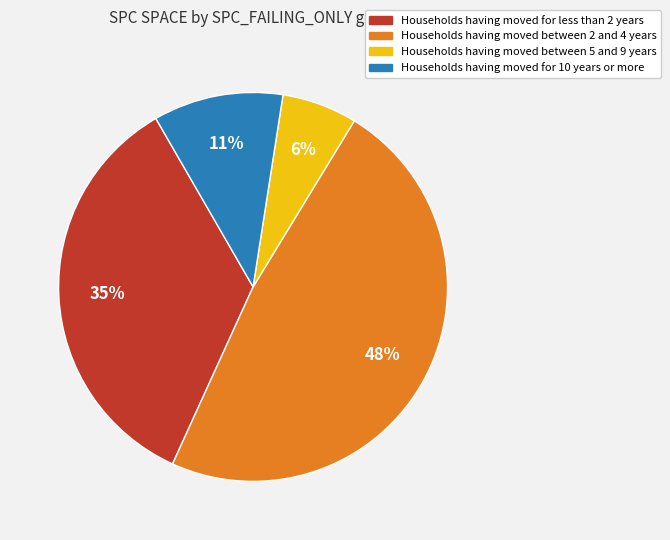

To the nearest percent, what is the difference between the largest and smallest slice percentages?

42%